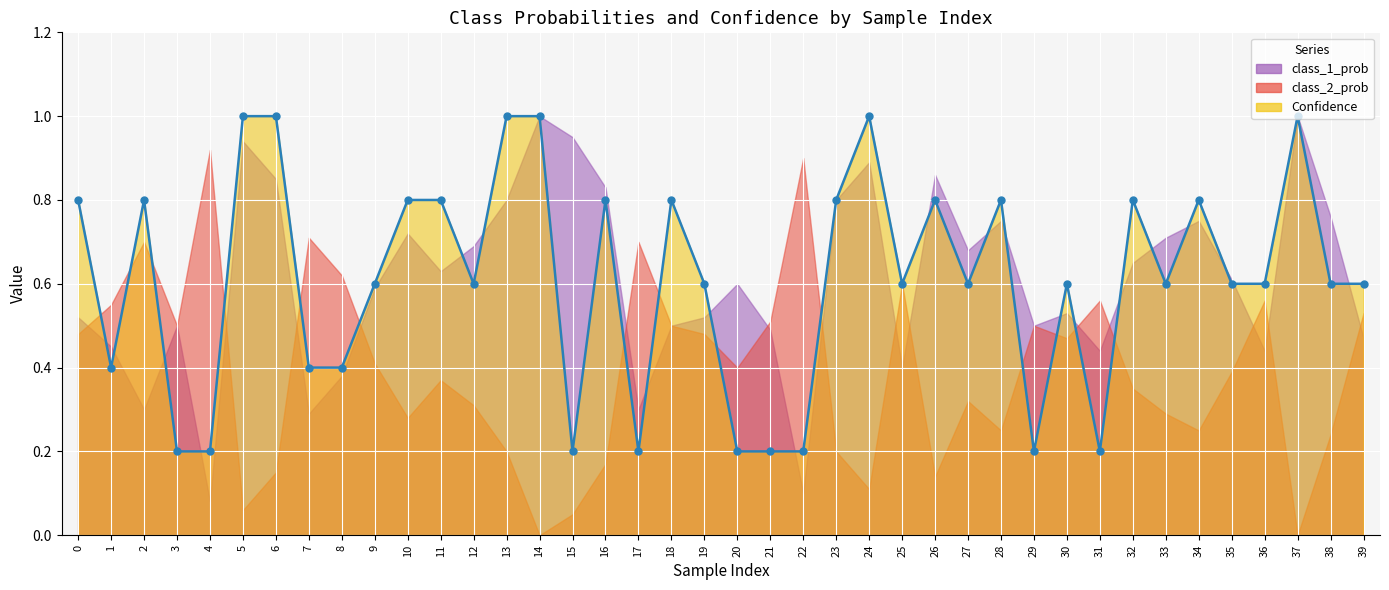

Which category has the highest value across all series?

5